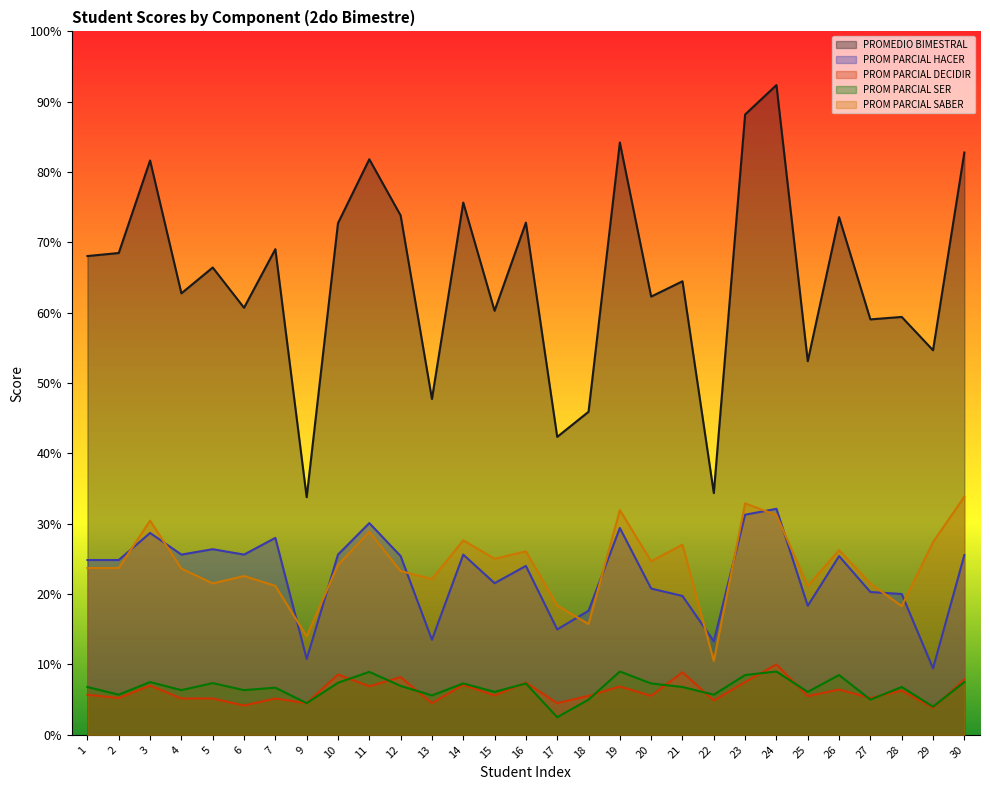

True or false: PROM PARCIAL SABER has more than 1 points higher than both neighbors.

True